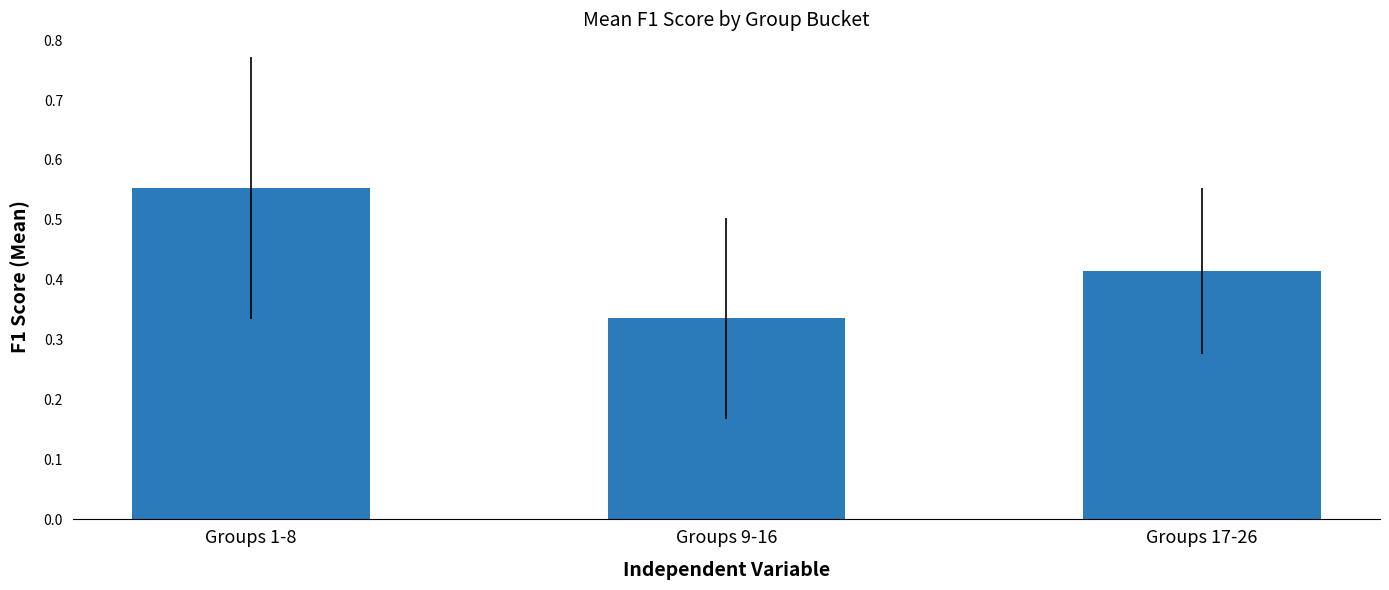

At which label is the value closest to 0?

Groups 9-16